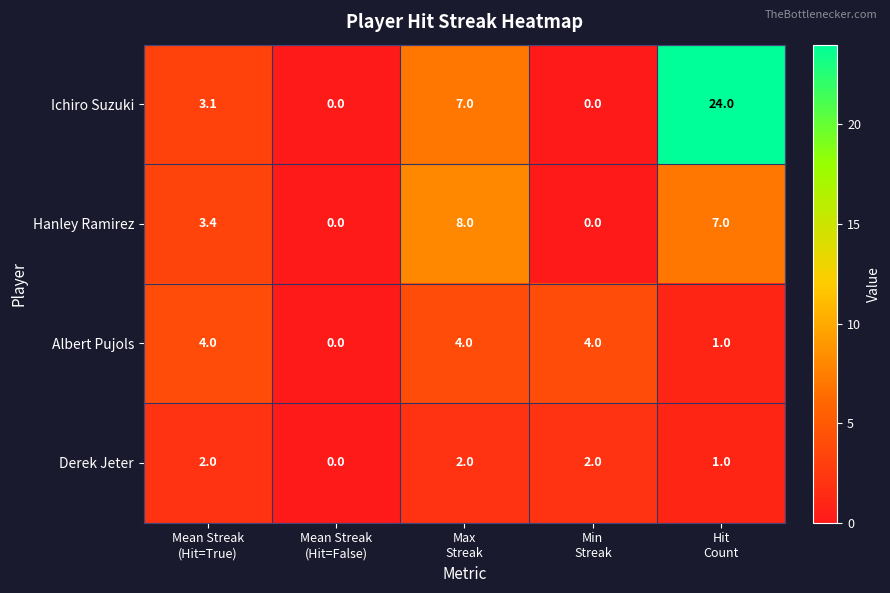

How many data points in Albert Pujols are less than 4?

2